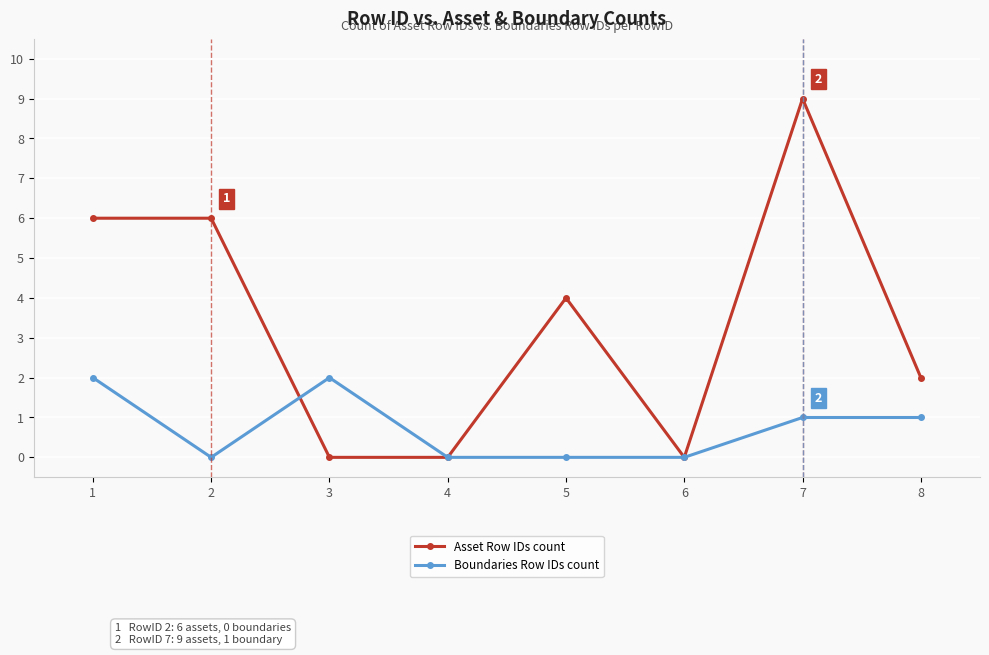

True or false: Asset Row IDs count has more than 0 interior local peaks.

True